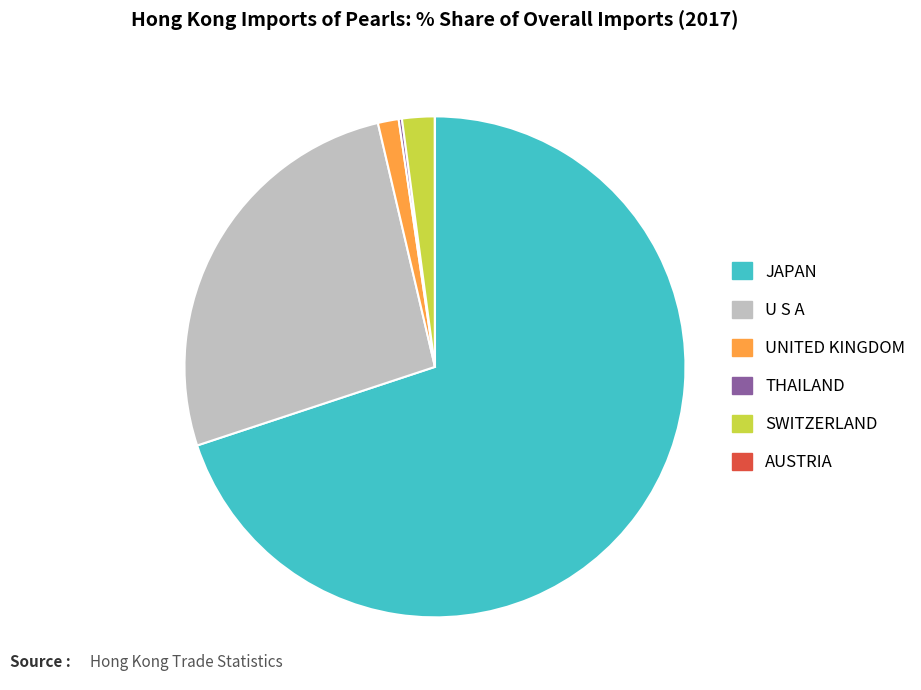

Which slice is the largest?

JAPAN